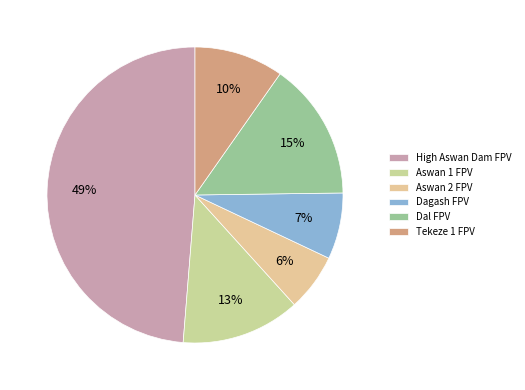

The Aswan 1 FPV slice represents 13% of the pie. True or false?

True